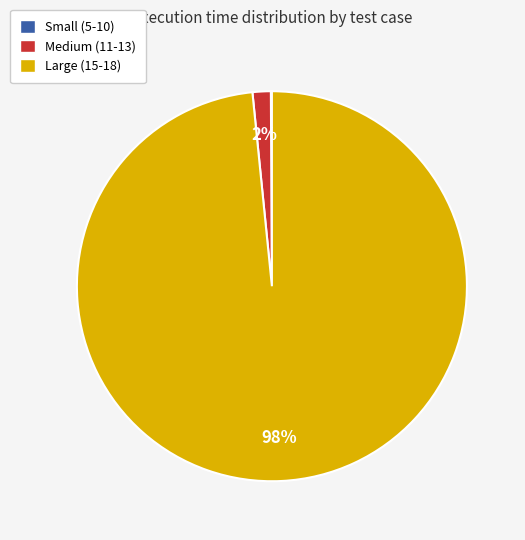

Does any single category account for the majority?

Yes